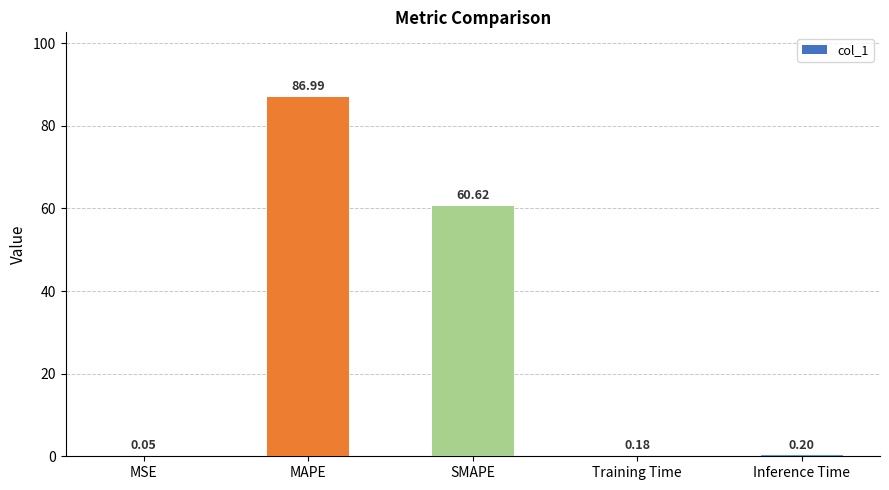

Where is the data nearest to the value 43?

SMAPE